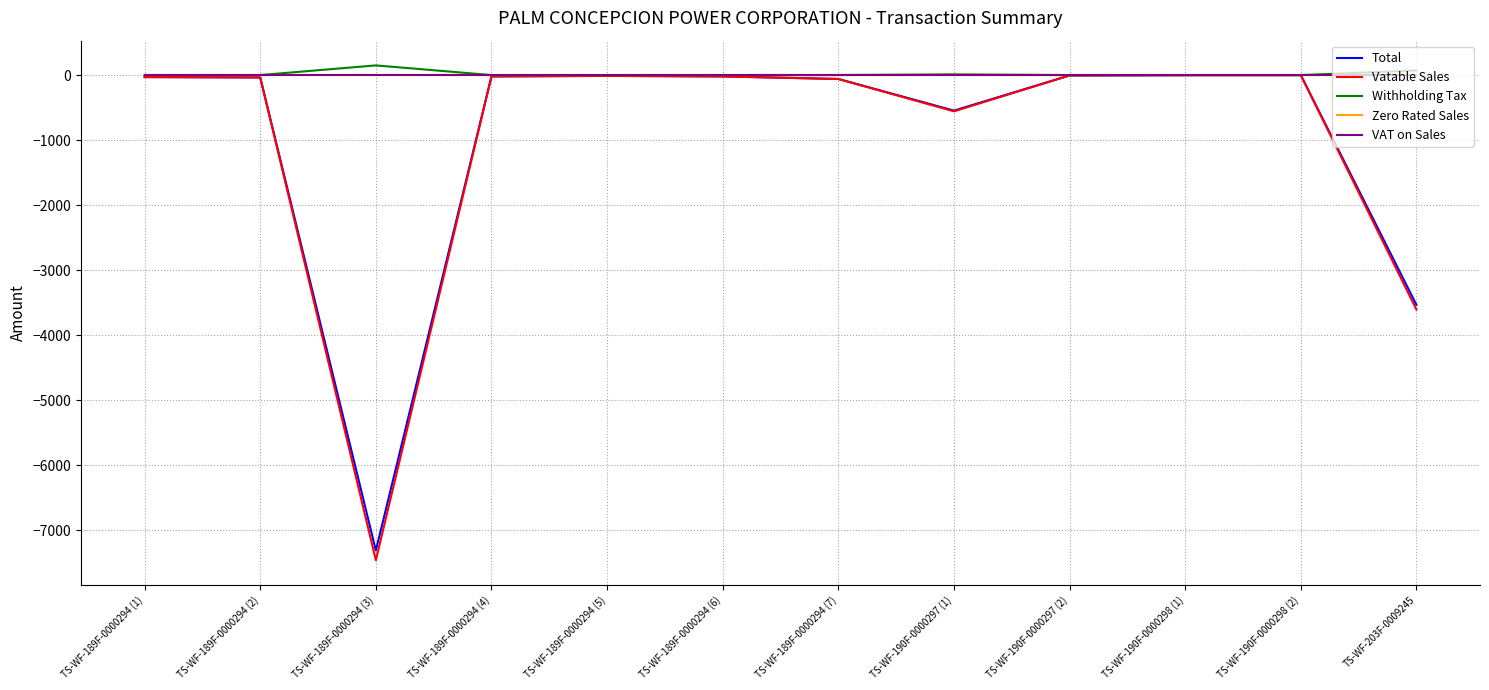

Rank the series at TS-WF-189F-0000294 (6) from highest to lowest value.

Withholding Tax, Zero Rated Sales, VAT on Sales, Total, Vatable Sales